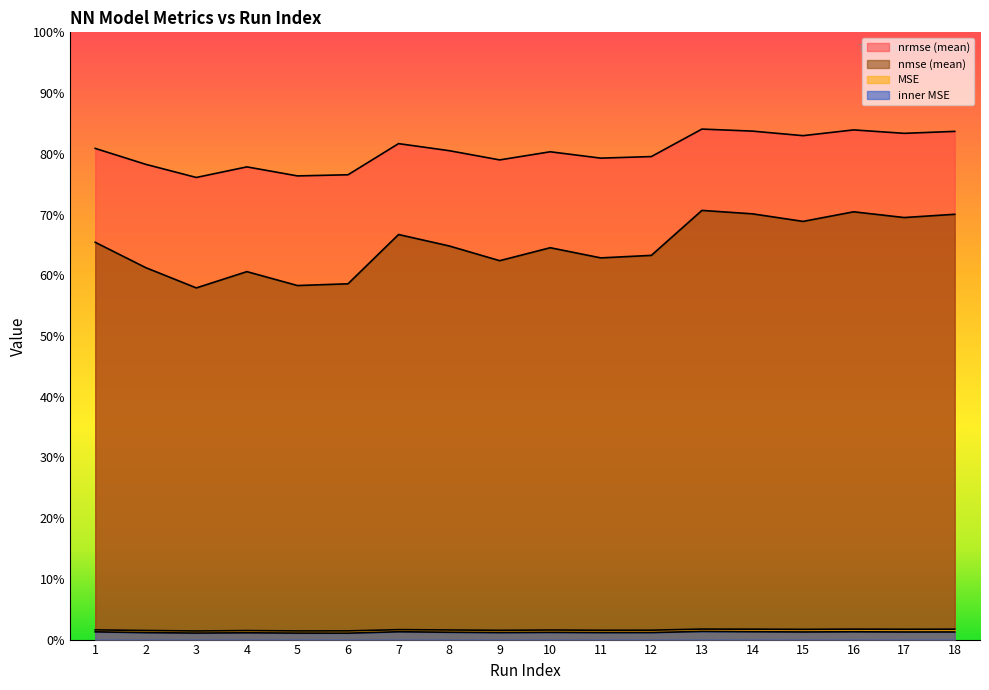

How many interior local peaks does the MSE series have?

5